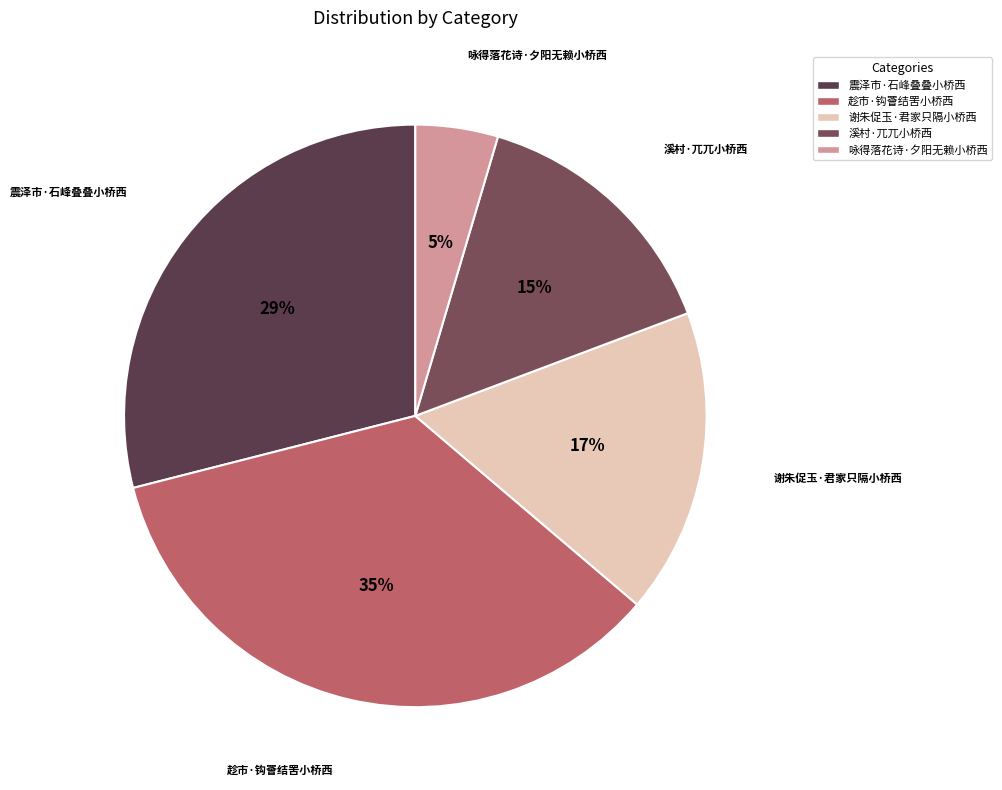

Which has a higher value, 溪村·兀兀小桥西 or 趁市·钩罾结罟小桥西?

趁市·钩罾结罟小桥西